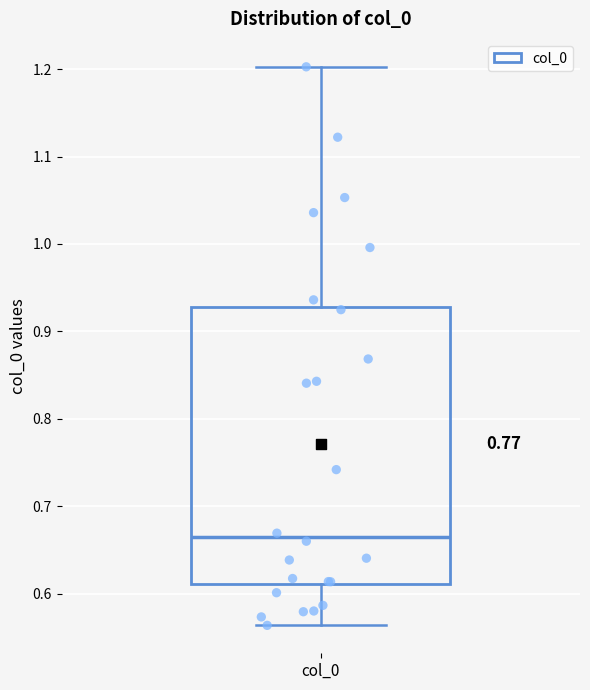

Read this box plot against the y-axis: the position of the median line, the range covered by the box, and the ends of both whiskers. The values are not printed on the chart, so give them approximately, as read against the axis.

median 0.66, box 0.61 to 0.93, whiskers 0.56 to 1.20